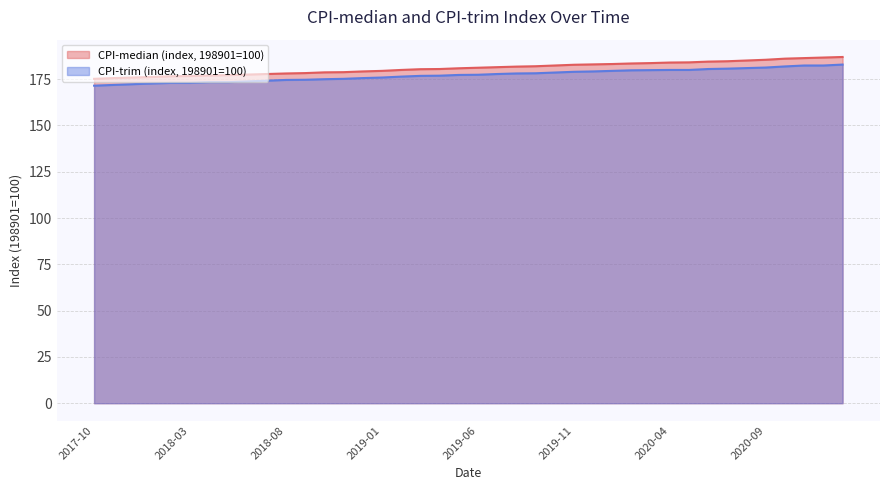

True or false: CPI-trim (index, 198901=100) and CPI-median (index, 198901=100) cross at least once.

False